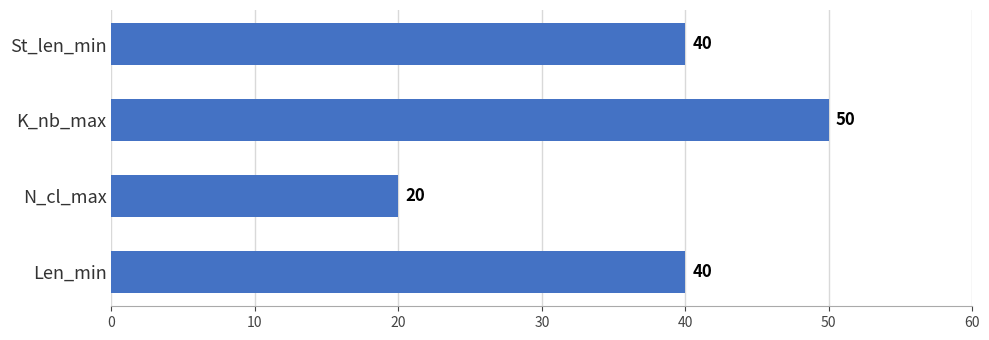

What is the greatest value displayed?

50